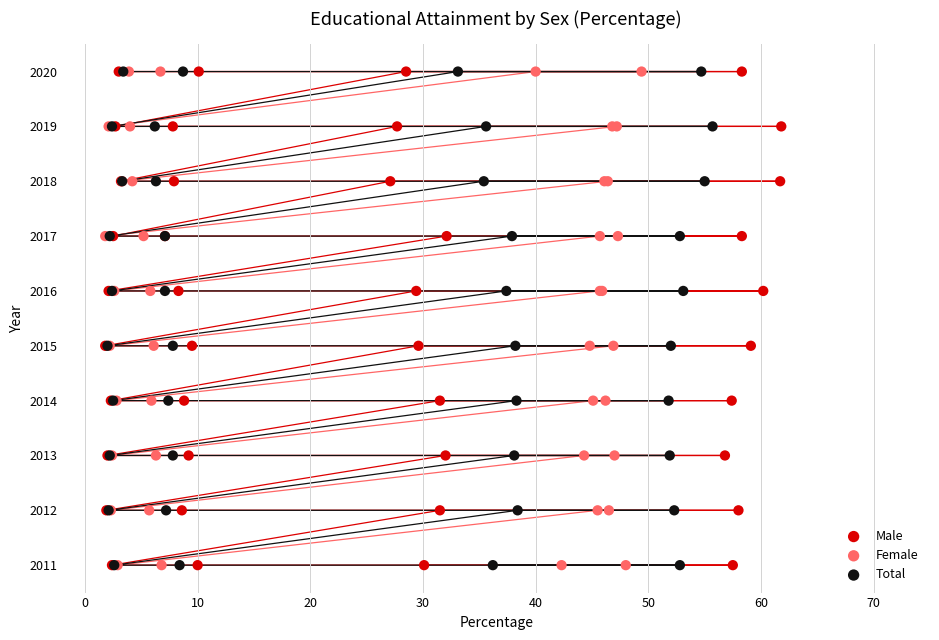

What are all the series names shown in the legend?

Male, Female, Total